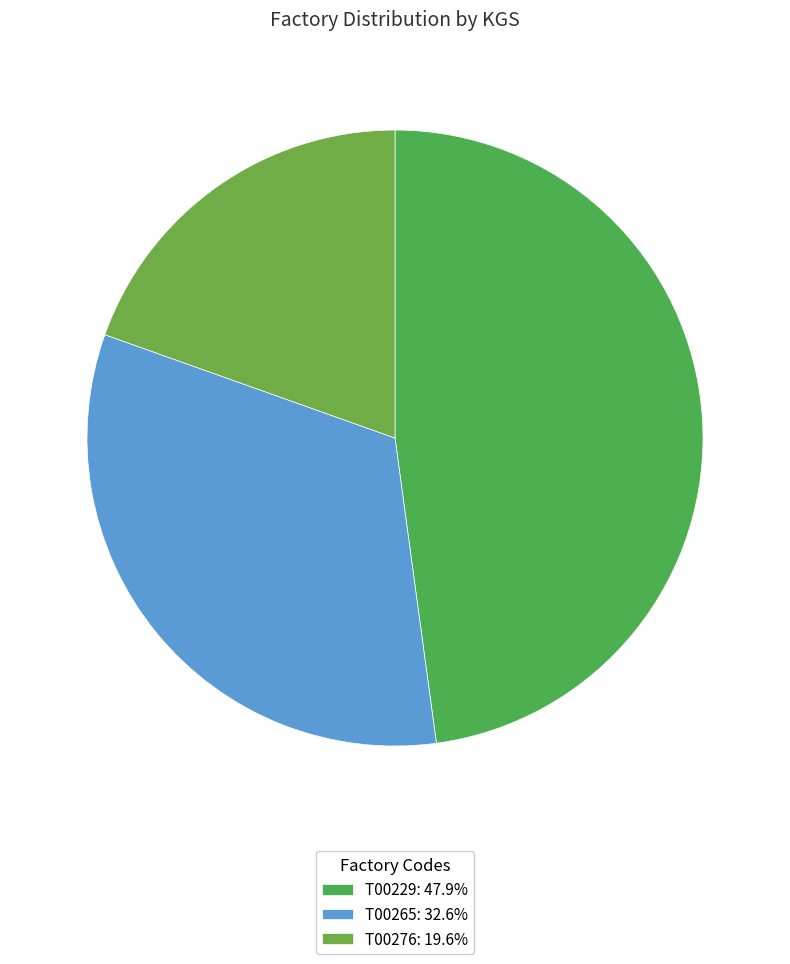

Count the number of slices in the pie.

3